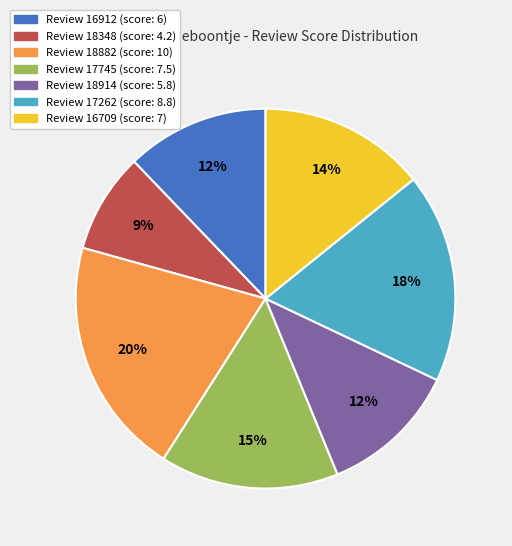

Is there any slice that represents more than half of the pie?

No